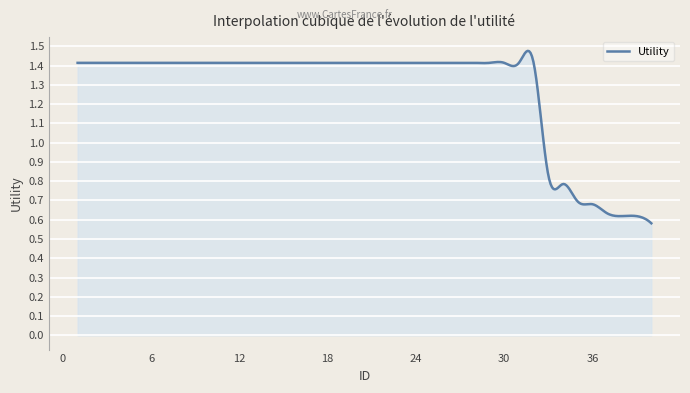

Does the chart have visible grid lines?

Yes